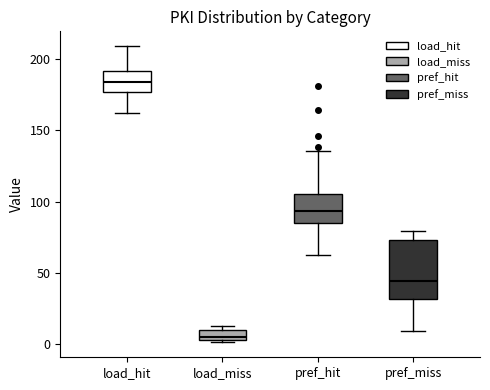

Comparing the boxes themselves (not the whiskers), which one is the tallest?

pref_miss